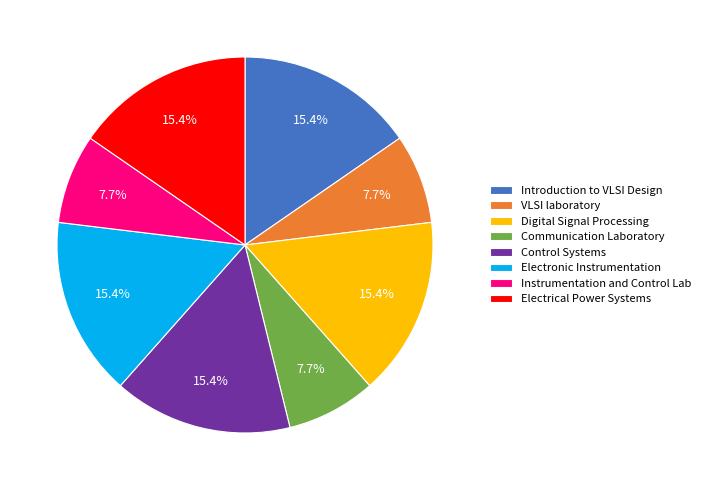

Approximately how many times larger is the value at Control Systems compared to Instrumentation and Control Lab?

2.0